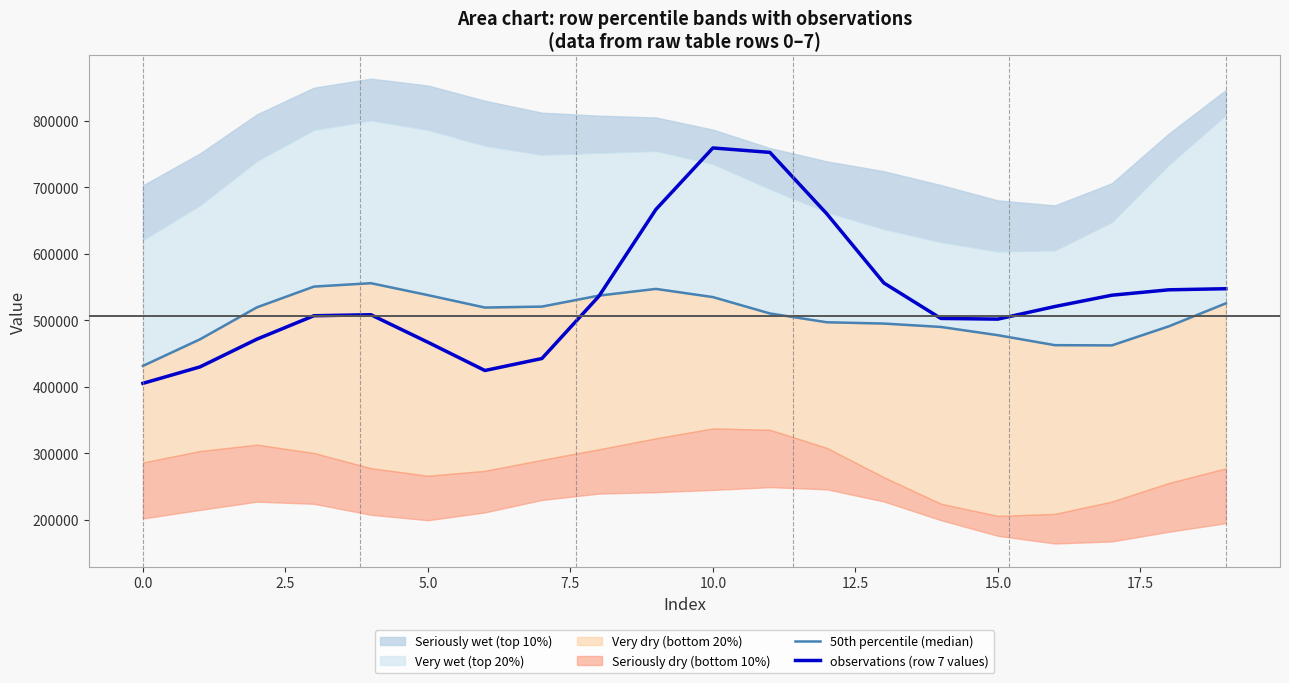

What is the maximum value for observations (row 7 values)?

759389